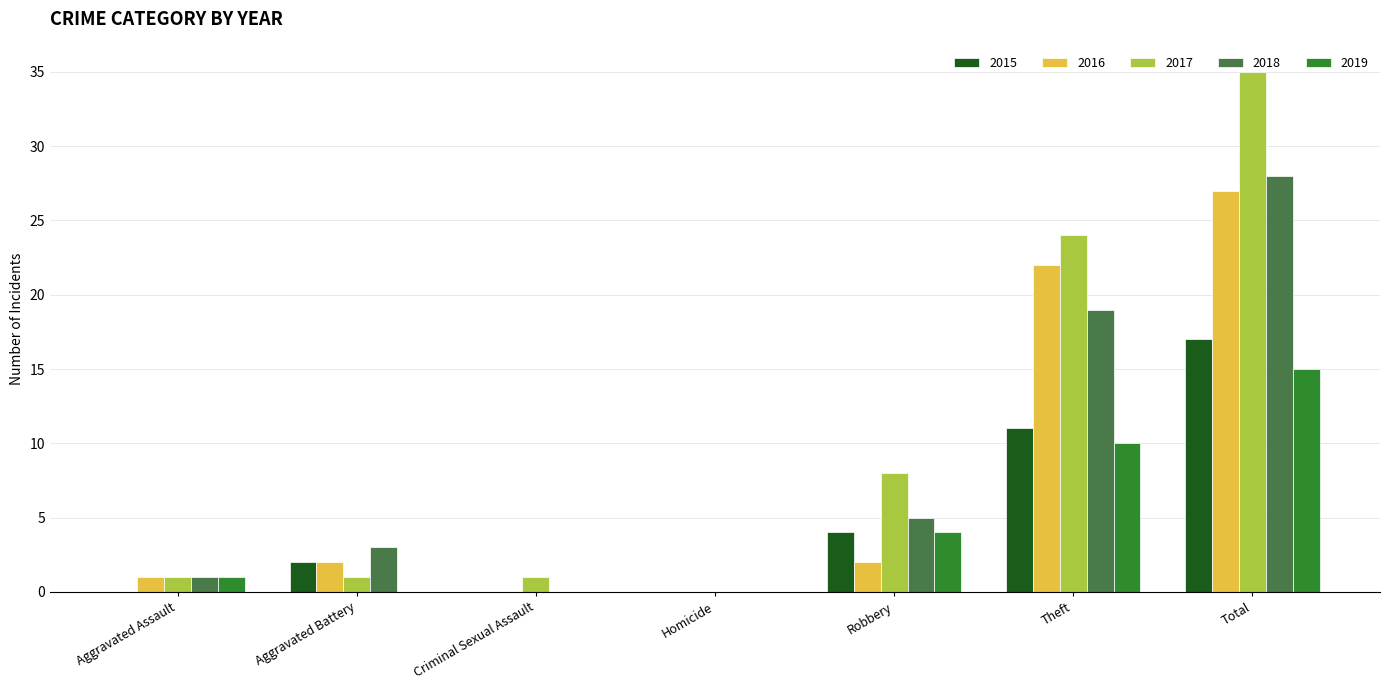

Is it true that 2017 equals 35 at Total?

True